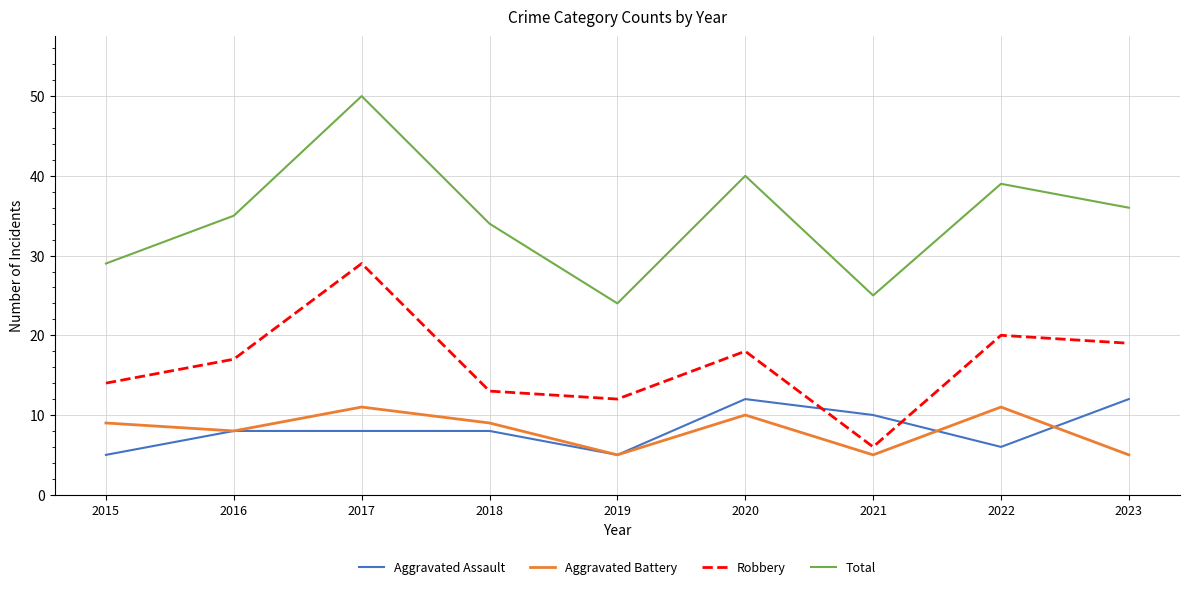

What is the spread (max minus min) of values at 2022?

33